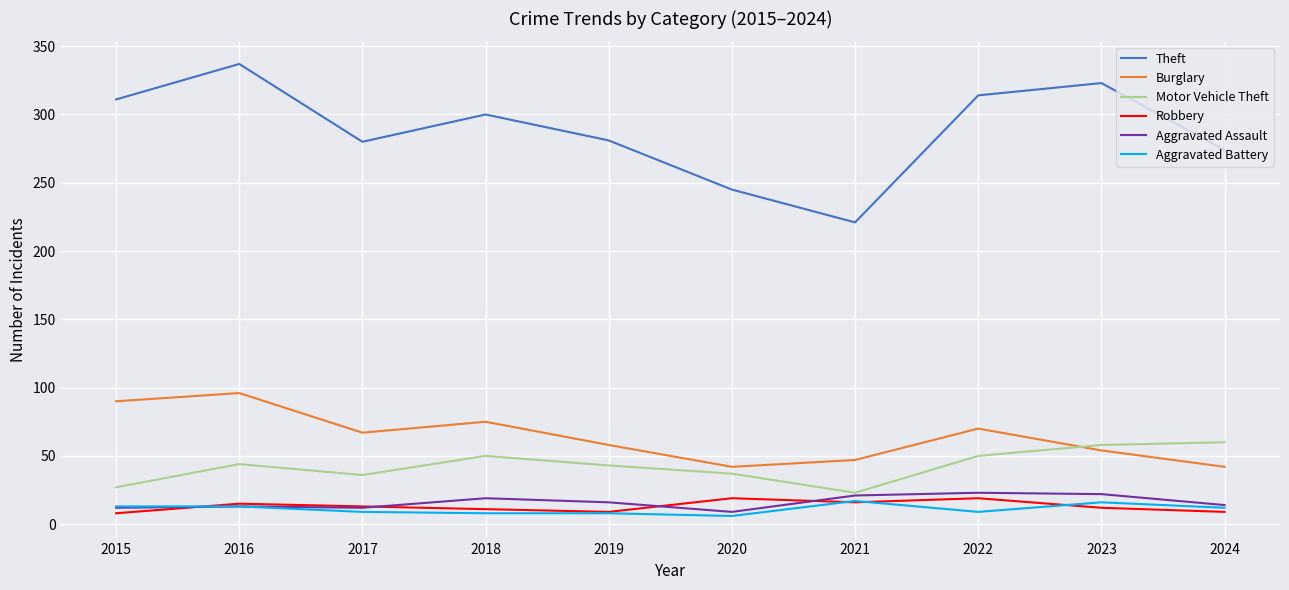

At which label does Aggravated Assault reach its minimum?

2020